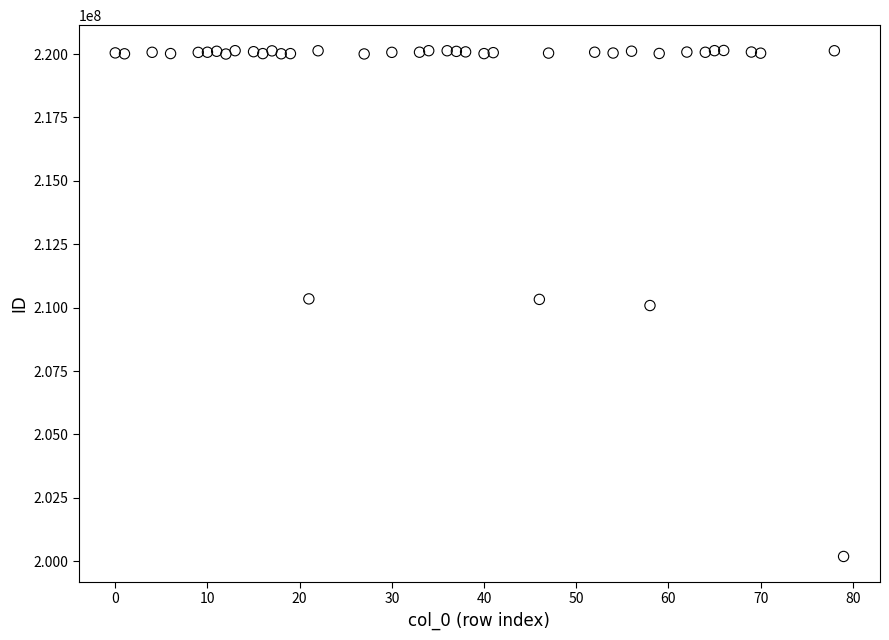

What is the range of X values (max minus min)?

79